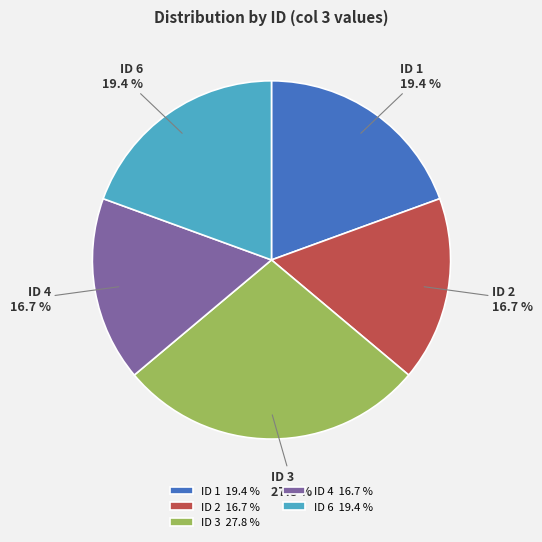

To the nearest percent, what is the average slice percentage?

20%